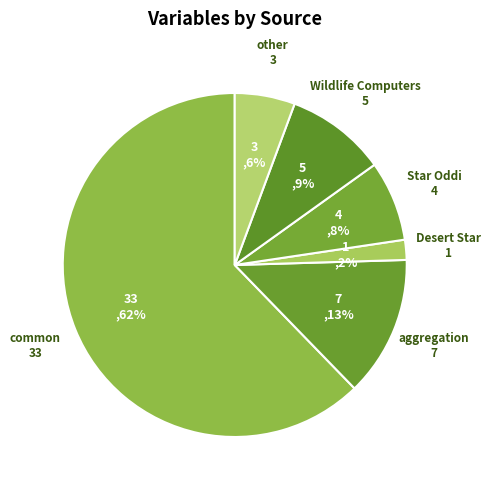

Rank the categories by value from highest to lowest.

common, aggregation, Wildlife Computers, Star Oddi, other, Desert Star